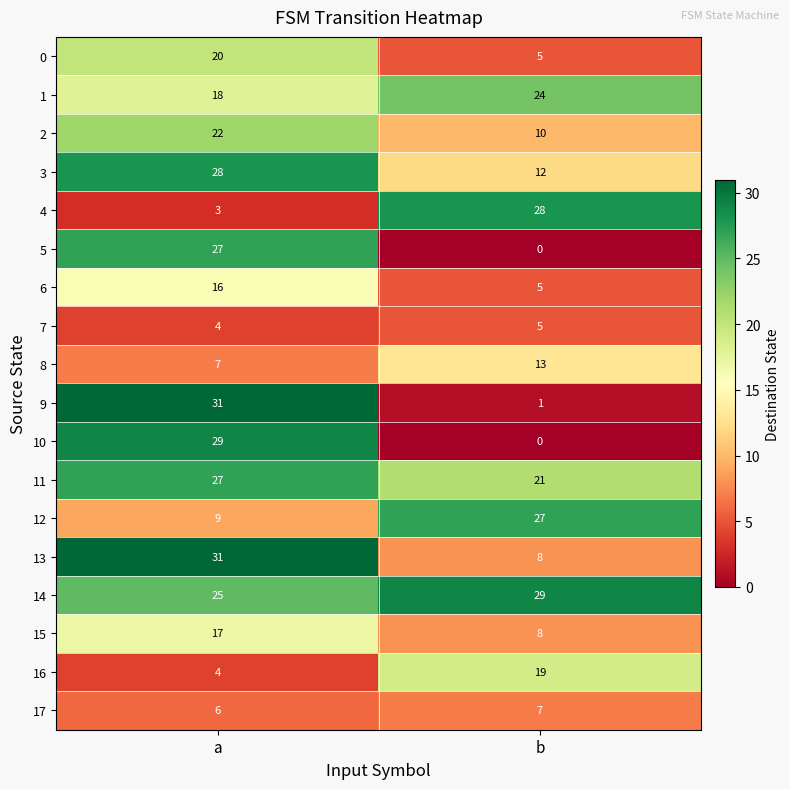

List the labels in order of 14 value, largest first.

b, a